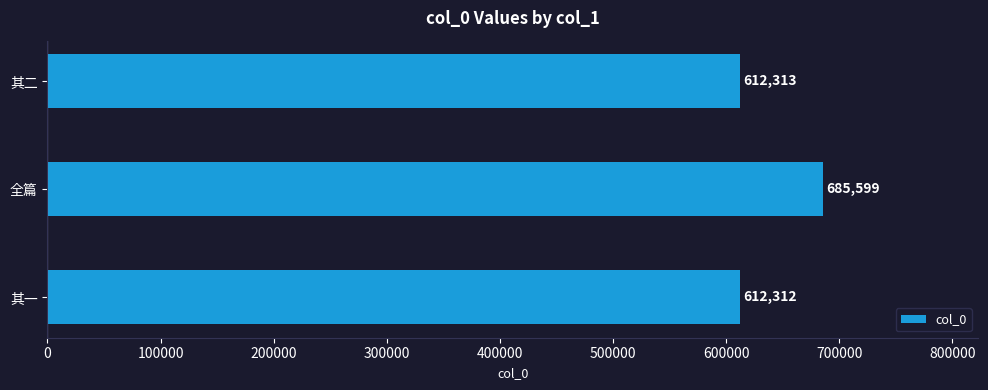

True or false: the data shows 612313 at 其二.

True